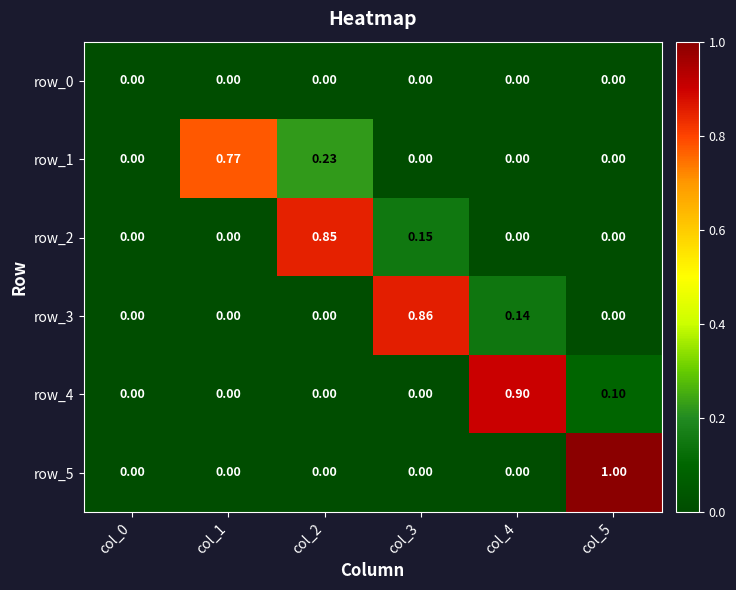

Is the value of row_3 at col_3 greater than the value of row_4 at col_2?

Yes